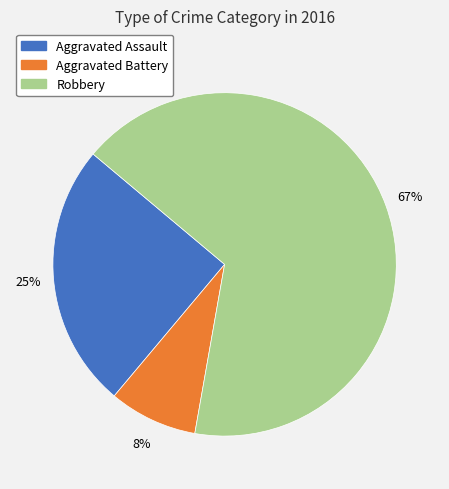

Between Aggravated Battery and Robbery, which is larger?

Robbery